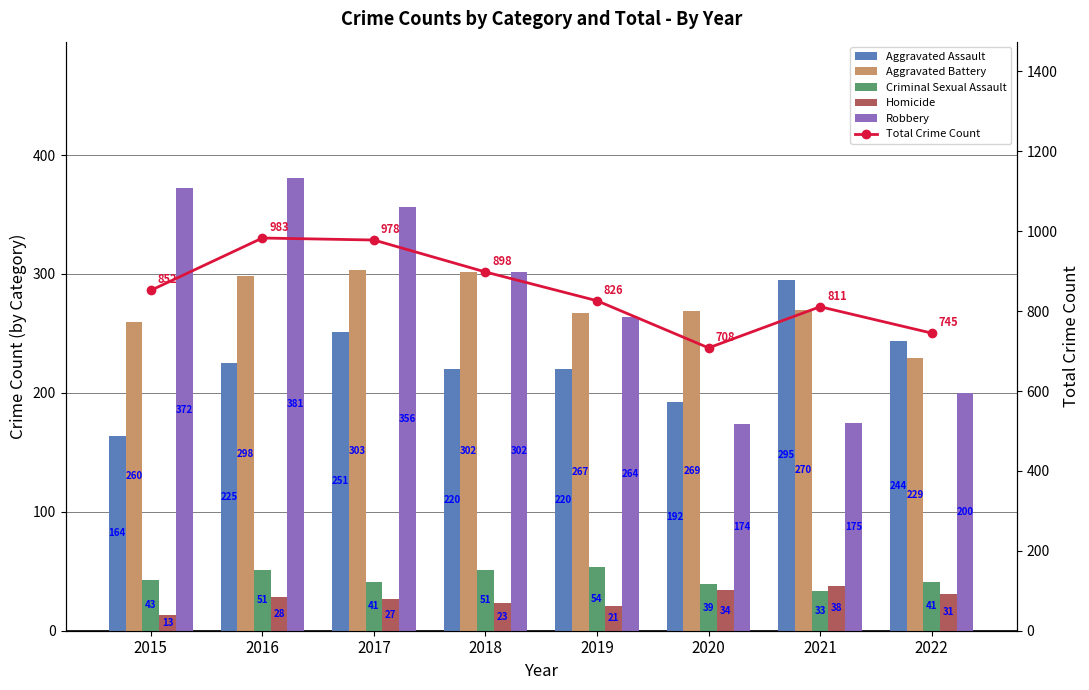

At which category does the chart reach its minimum across all series?

2015